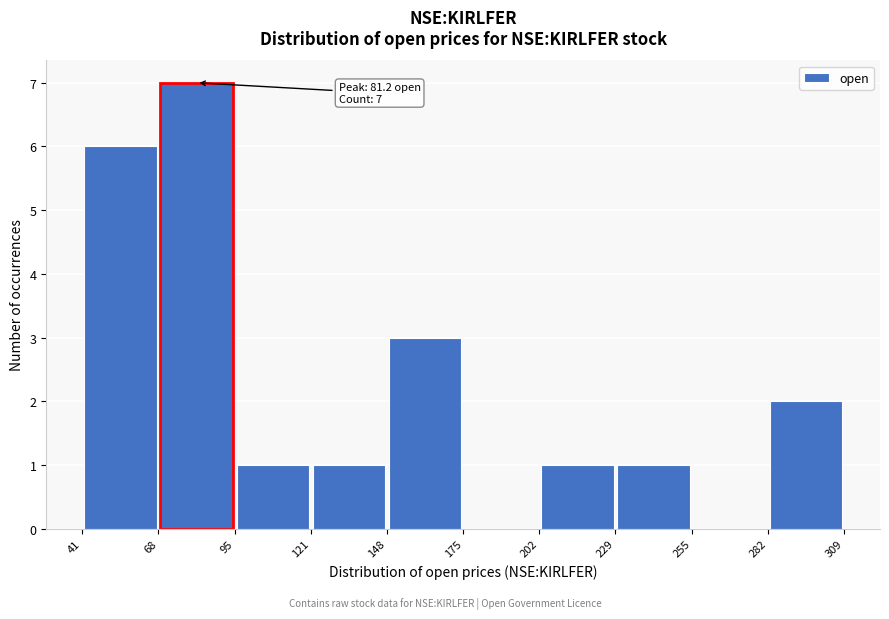

Over which range of the x-axis is the bar tallest?

68 to 95